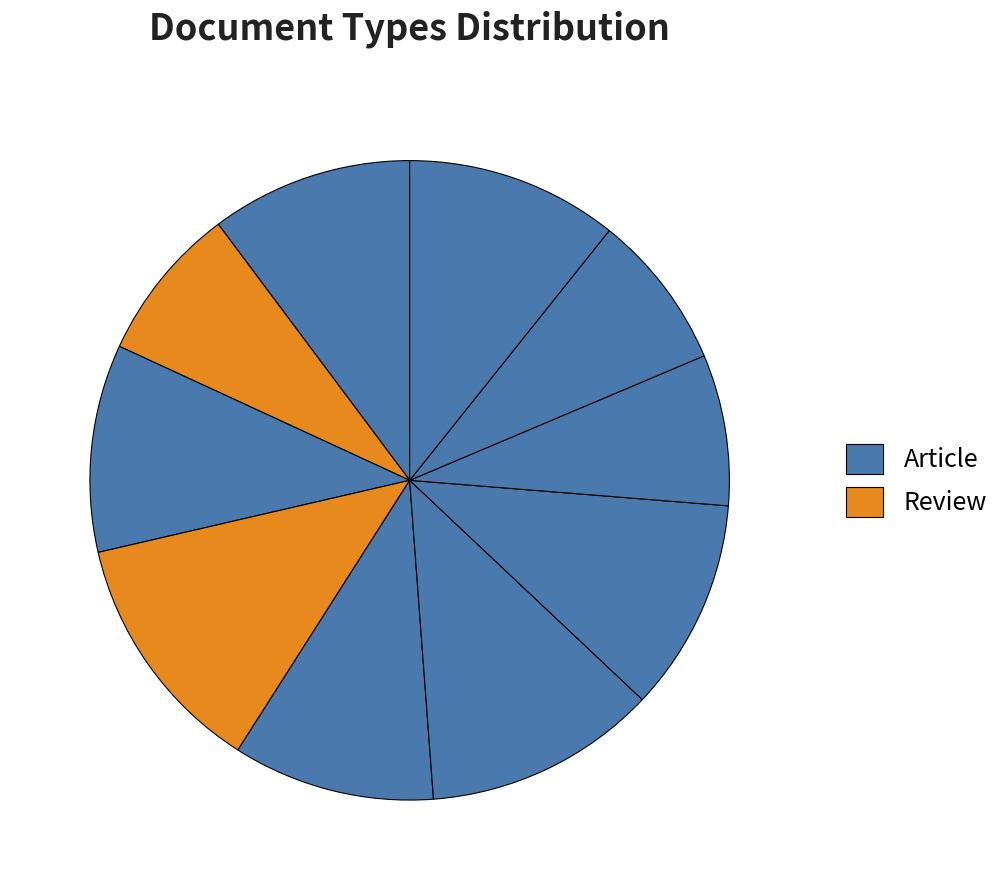

How many slices are in this pie chart?

10